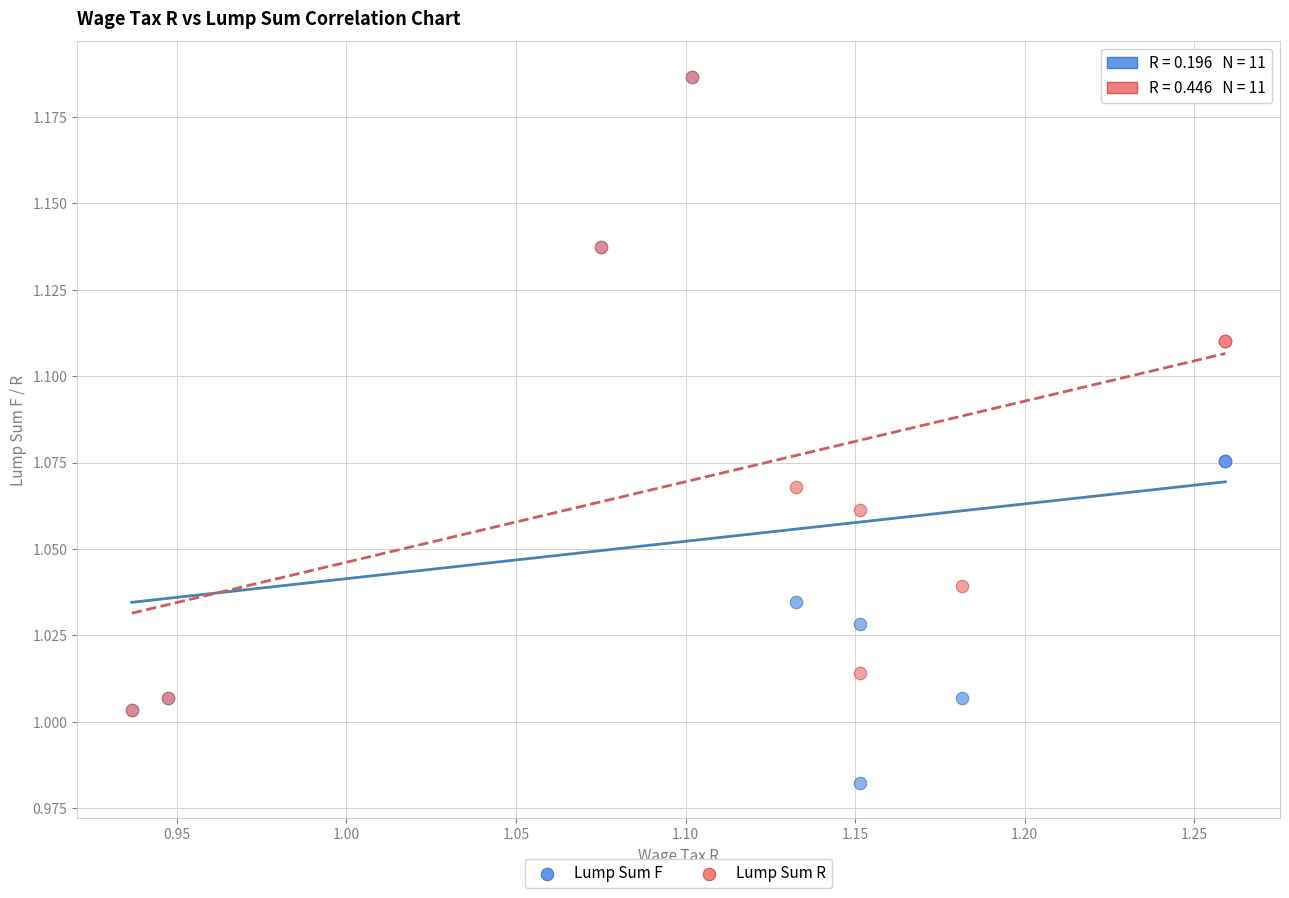

Which series has the widest spread of Y values?

Lump Sum F